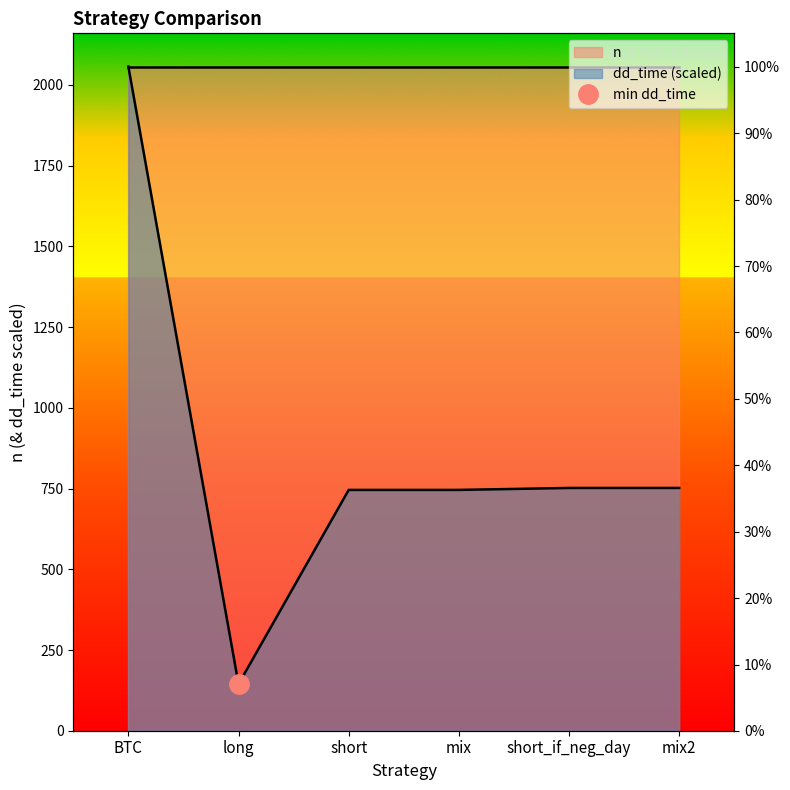

Reading left to right, list all the values displayed in this chart.

2057.0	144.4	745.8	745.8	751.8	751.8